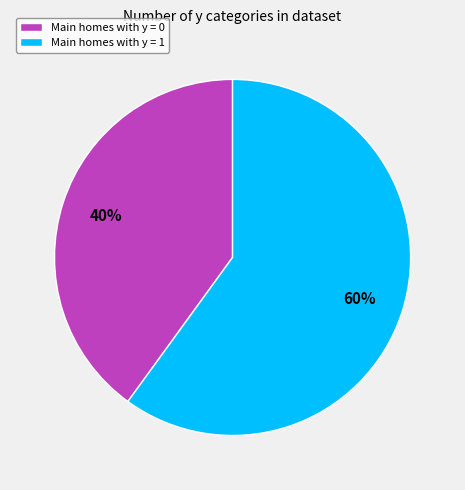

Is there a majority slice in this chart?

Yes